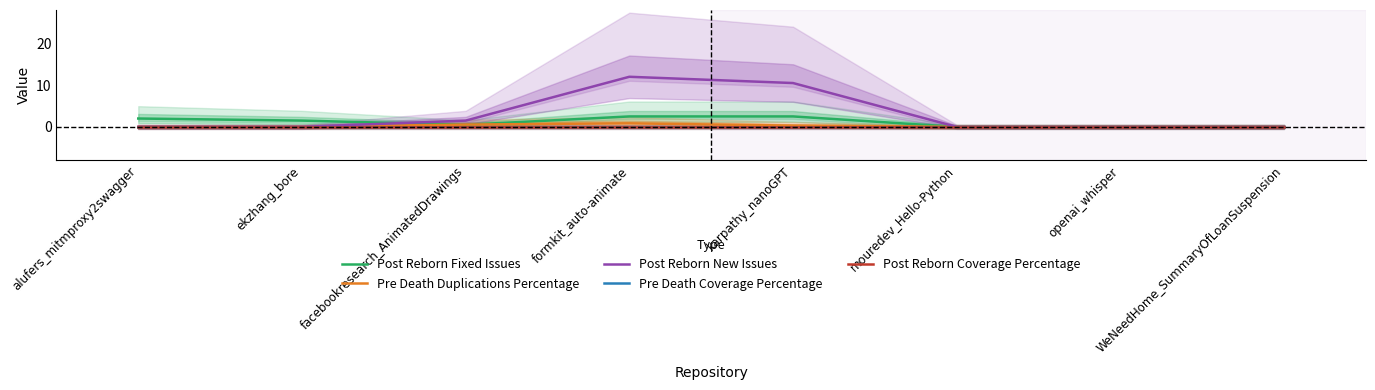

Is this an area chart (filled region under the line)?

No